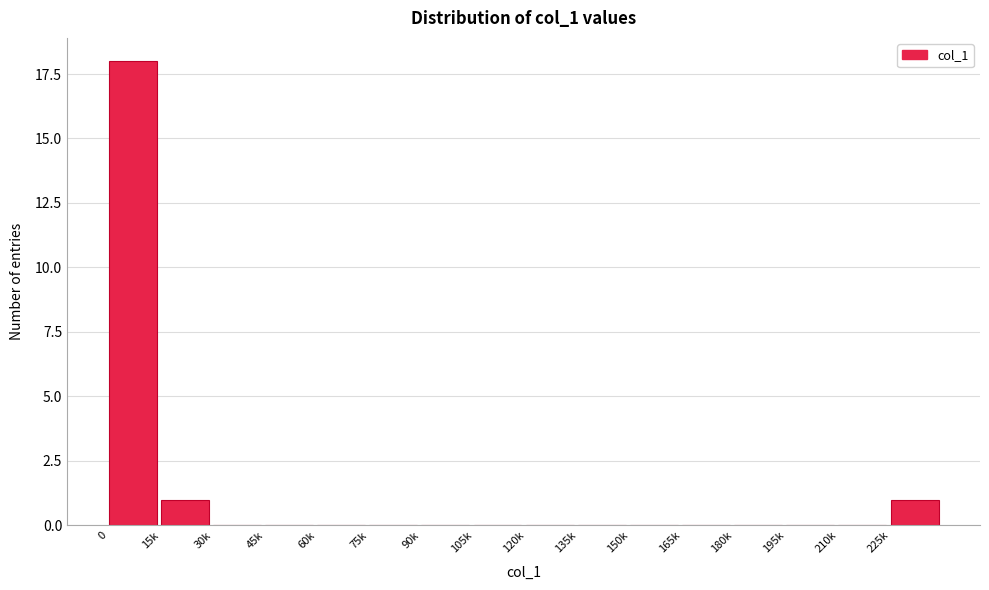

Reading left to right, list all the values displayed in this chart.

0=18	15k=1	30k=0	45k=0	60k=0	75k=0	90k=0	105k=0	120k=0	135k=0	150k=0	165k=0	180k=0	195k=0	210k=0	225k=1